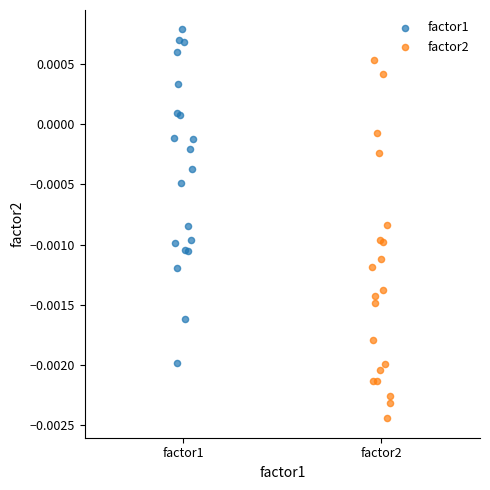

Which series contains the highest Y value?

factor1